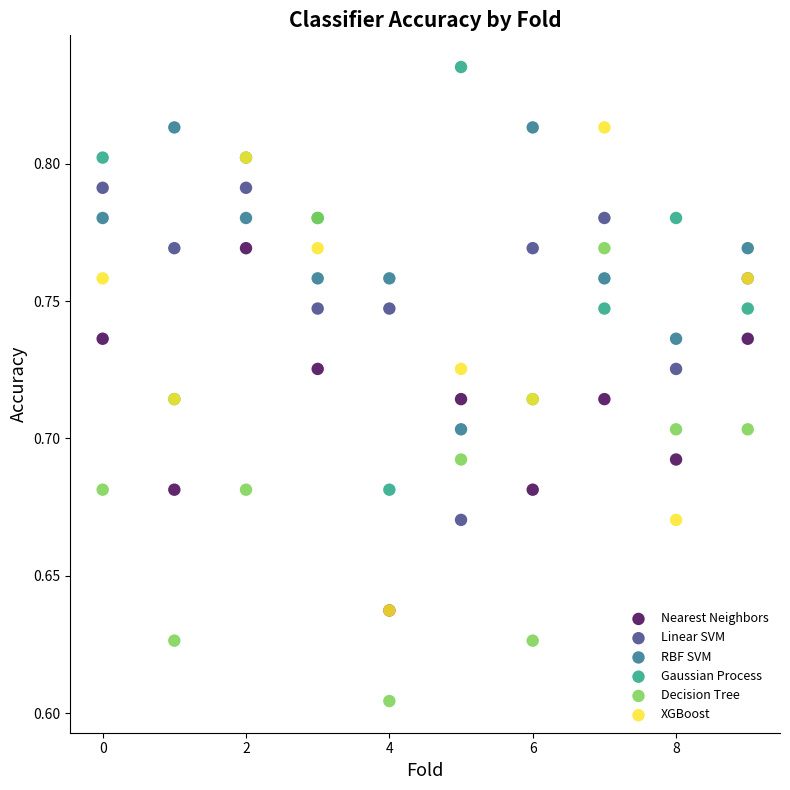

What are all the series names shown in the legend?

Nearest Neighbors, Linear SVM, RBF SVM, Gaussian Process, Decision Tree, XGBoost